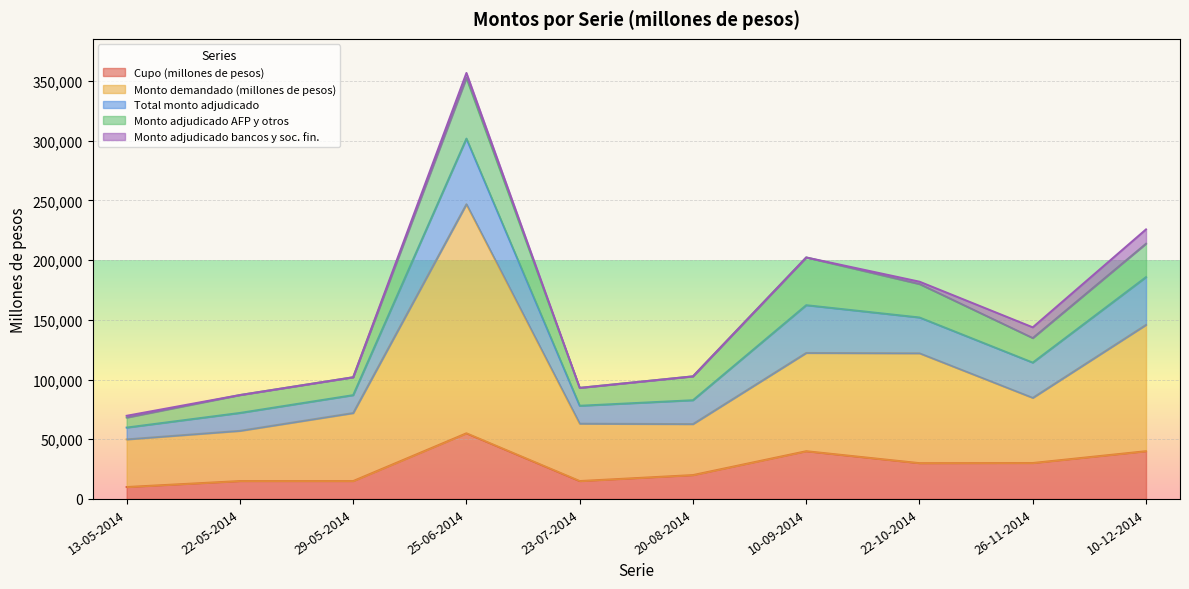

How many data points in Monto adjudicado AFP y otros are less than 20550?

5